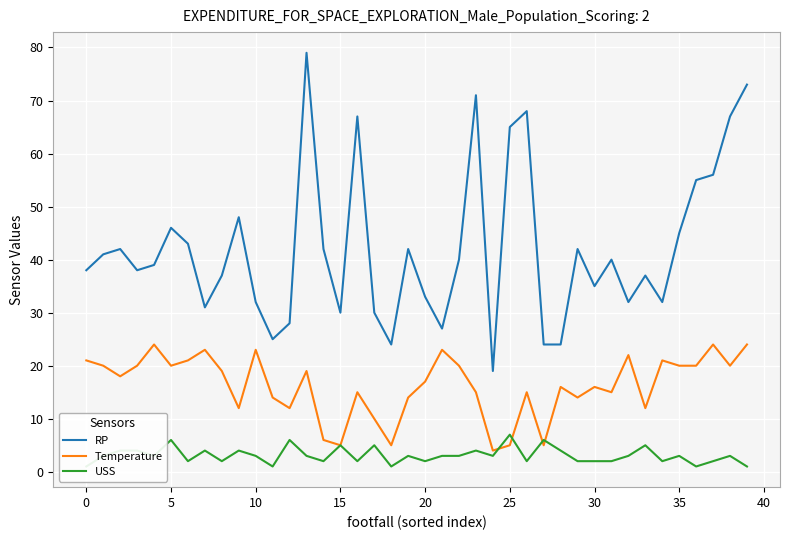

What is the average value of the RP series?

42